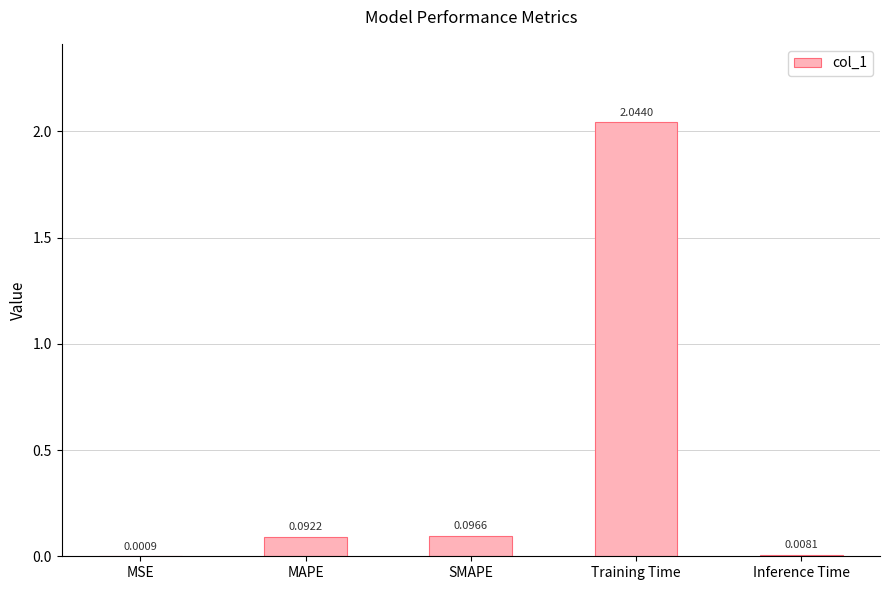

Which has a higher value, SMAPE or Inference Time?

SMAPE